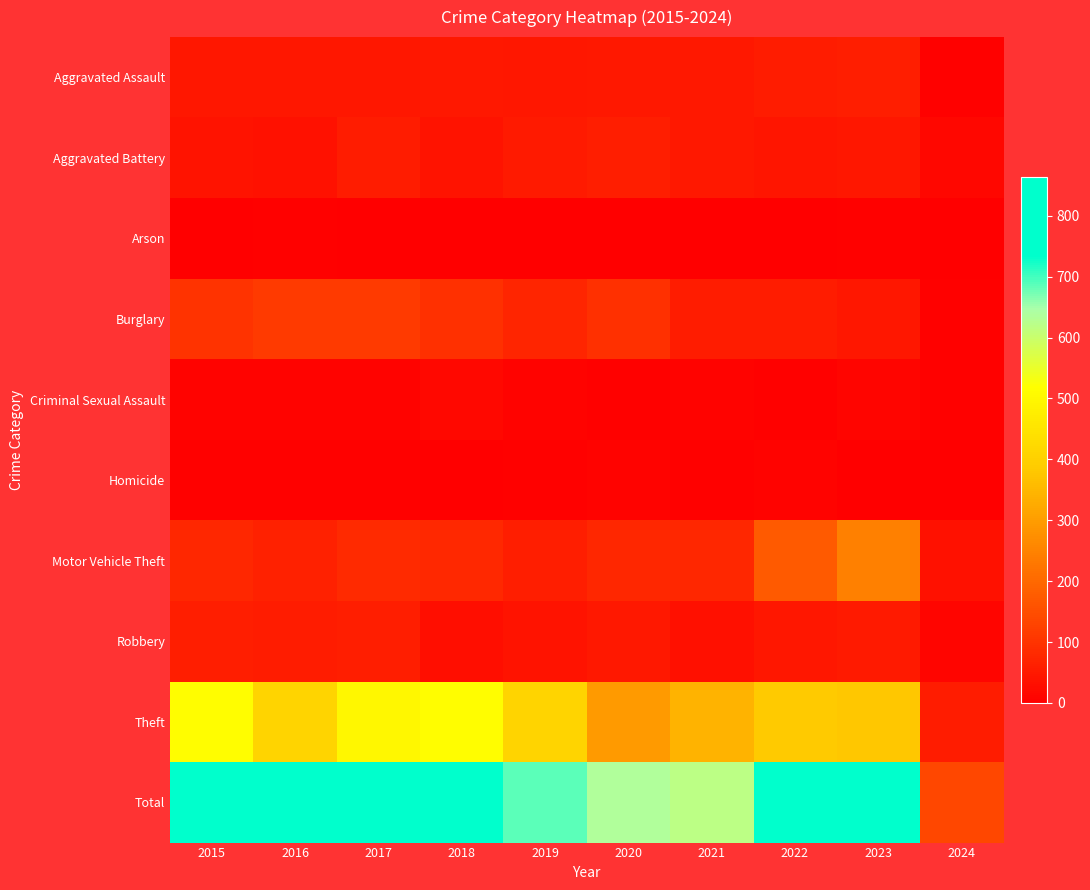

Reading left to right, list all the values displayed in this chart.

Aggravated Assault: 2015=46	2016=46	2017=44	2018=48	2019=44	2020=48	2021=50	2022=55	2023=59	2024=5
Aggravated Battery: 2015=38	2016=37	2017=54	2018=39	2019=51	2020=59	2021=49	2022=42	2023=47	2024=16
Arson: 2015=1	2016=4	2017=2	2018=3	2019=0	2020=2	2021=1	2022=3	2023=4	2024=1
Burglary: 2015=98	2016=112	2017=114	2018=92	2019=72	2020=92	2021=57	2022=56	2023=47	2024=6
Criminal Sexual Assault: 2015=7	2016=7	2017=7	2018=18	2019=7	2020=5	2021=9	2022=5	2023=12	2024=5
Homicide: 2015=6	2016=5	2017=4	2018=3	2019=5	2020=10	2021=4	2022=9	2023=2	2024=0
Motor Vehicle Theft: 2015=75	2016=67	2017=82	2018=78	2019=60	2020=75	2021=75	2022=175	2023=243	2024=35
Robbery: 2015=59	2016=54	2017=60	2018=27	2019=38	2020=48	2021=32	2022=46	2023=53	2024=11
Theft: 2015=515	2016=409	2017=497	2018=515	2019=409	2020=296	2021=341	2022=388	2023=378	2024=56
Total: 2015=845	2016=741	2017=864	2018=823	2019=686	2020=635	2021=618	2022=779	2023=845	2024=135